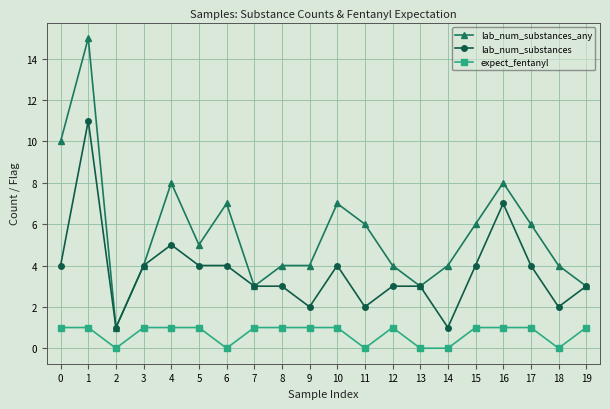

What is the greatest value displayed?

15